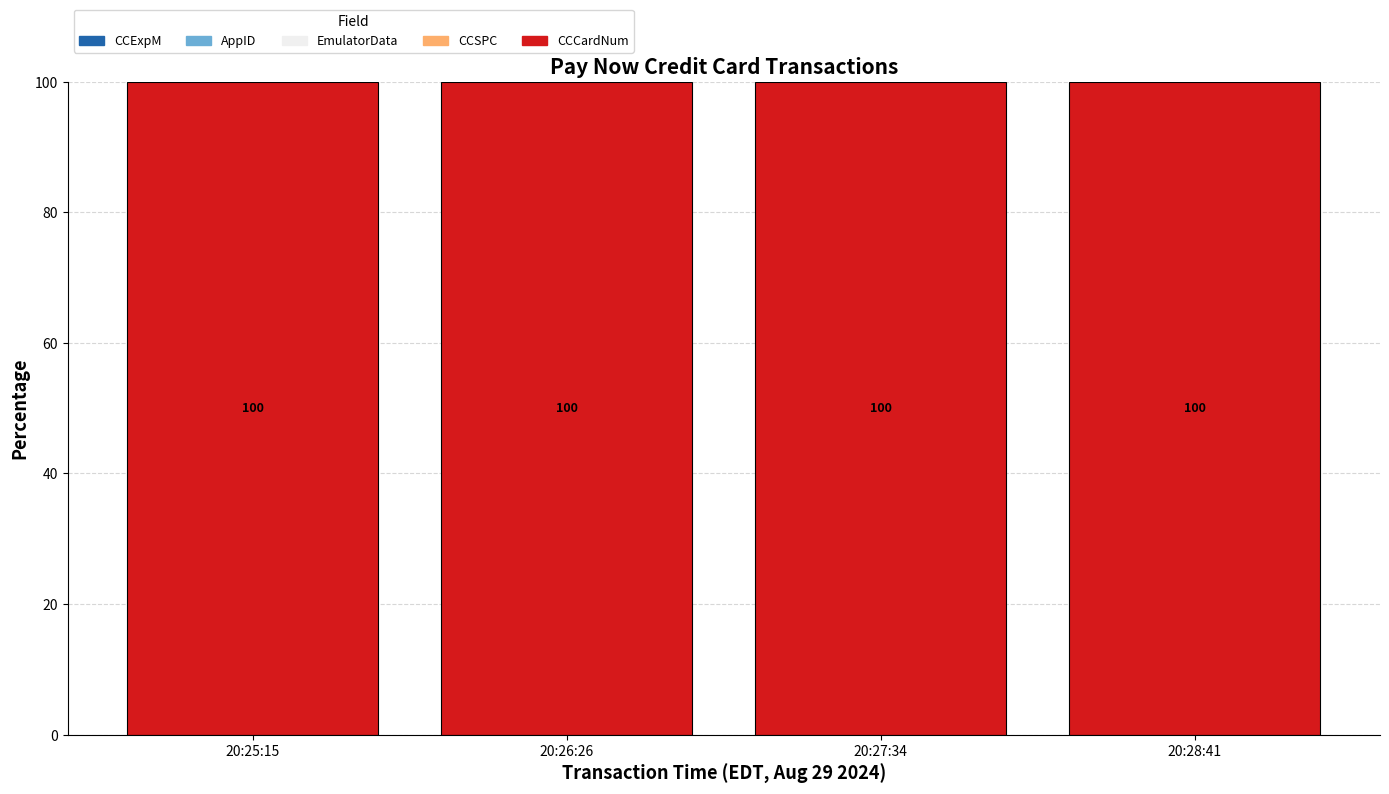

At 20:28:41, list the series in order from smallest to largest.

EmulatorData, CCExpM, AppID, CCSPC, CCCardNum